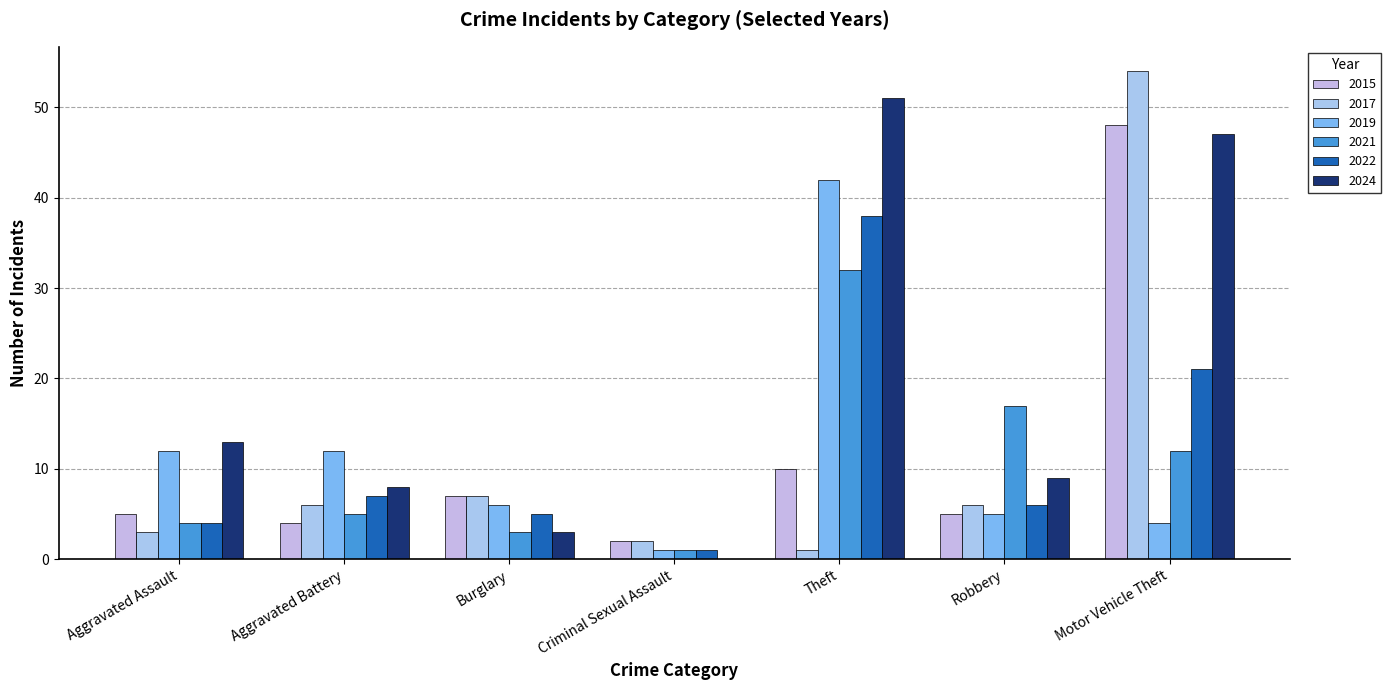

Reading left to right, what are all the values shown in this chart?

2015: 5	4	7	2	10	5	48
2017: 3	6	7	2	1	6	54
2019: 12	12	6	1	42	5	4
2021: 4	5	3	1	32	17	12
2022: 4	7	5	1	38	6	21
2024: 13	8	3	0	51	9	47